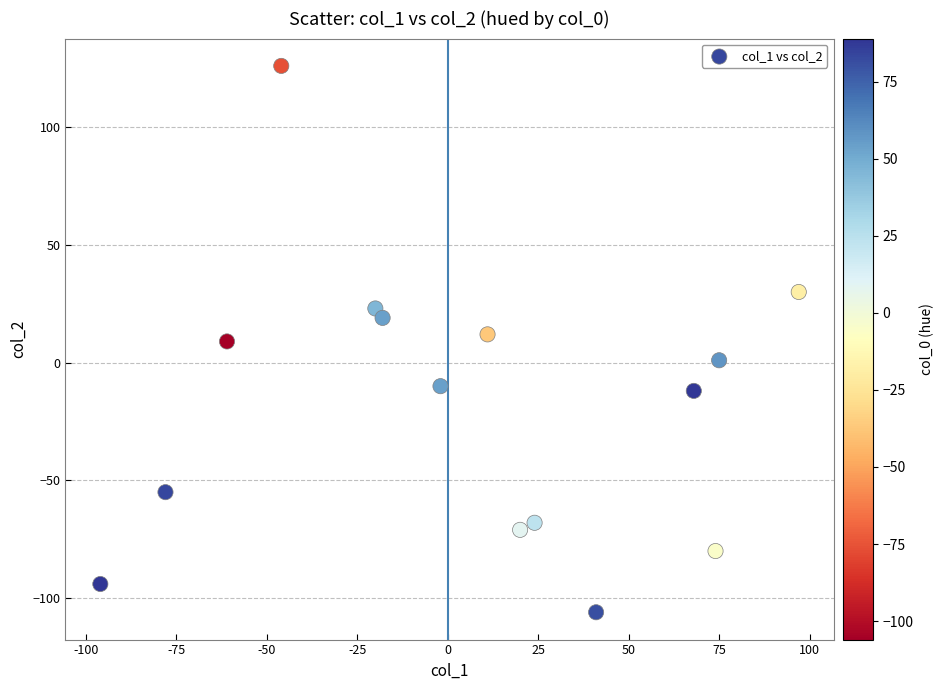

What is the range of X values (max minus min)?

193